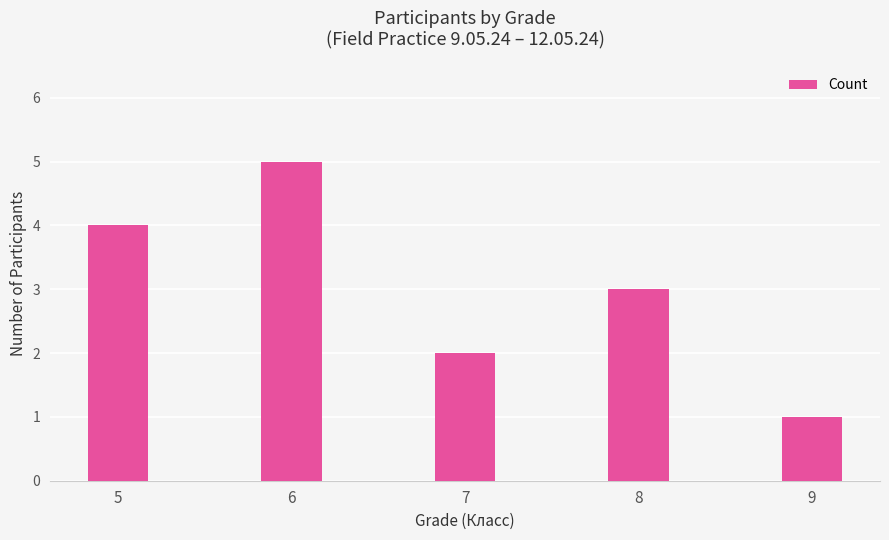

Approximately how many times larger is the value at 9 compared to 7?

0.5